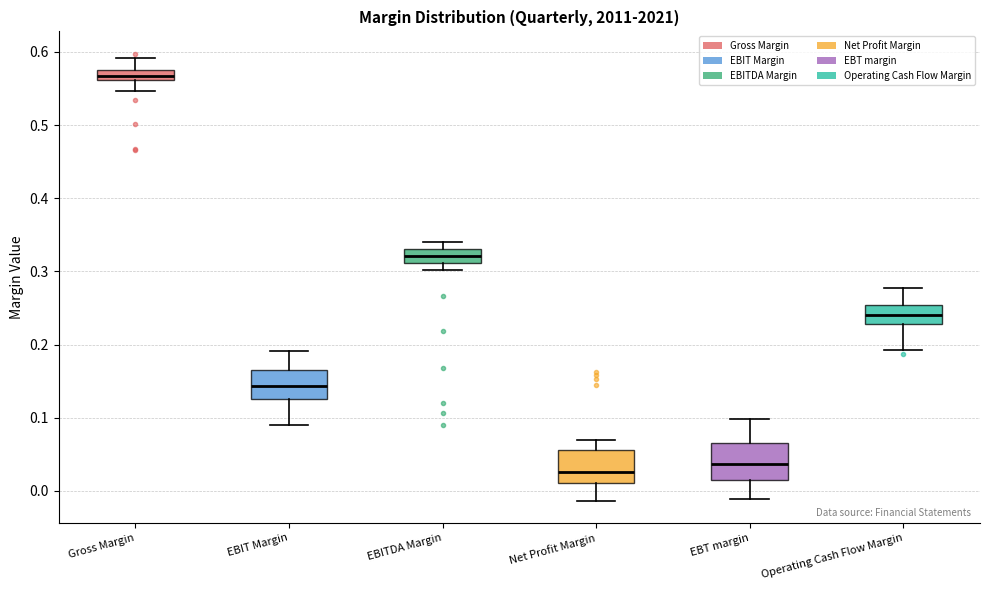

Where is the lower edge of the box for EBITDA Margin on the y-axis? The values are not printed on the chart, so give them approximately, as read against the axis.

0.31